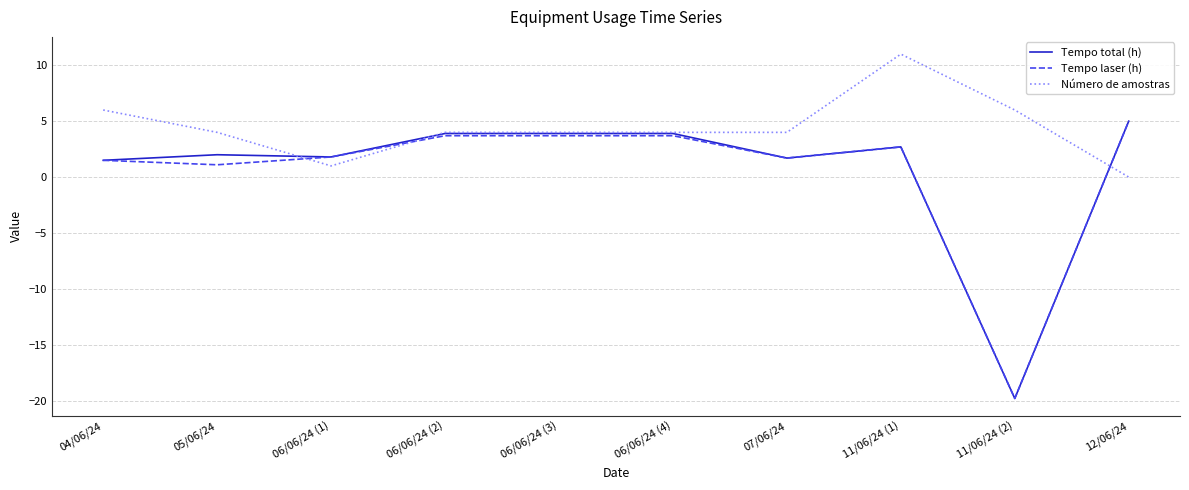

What is the average value of the Número de amostras series?

4.4